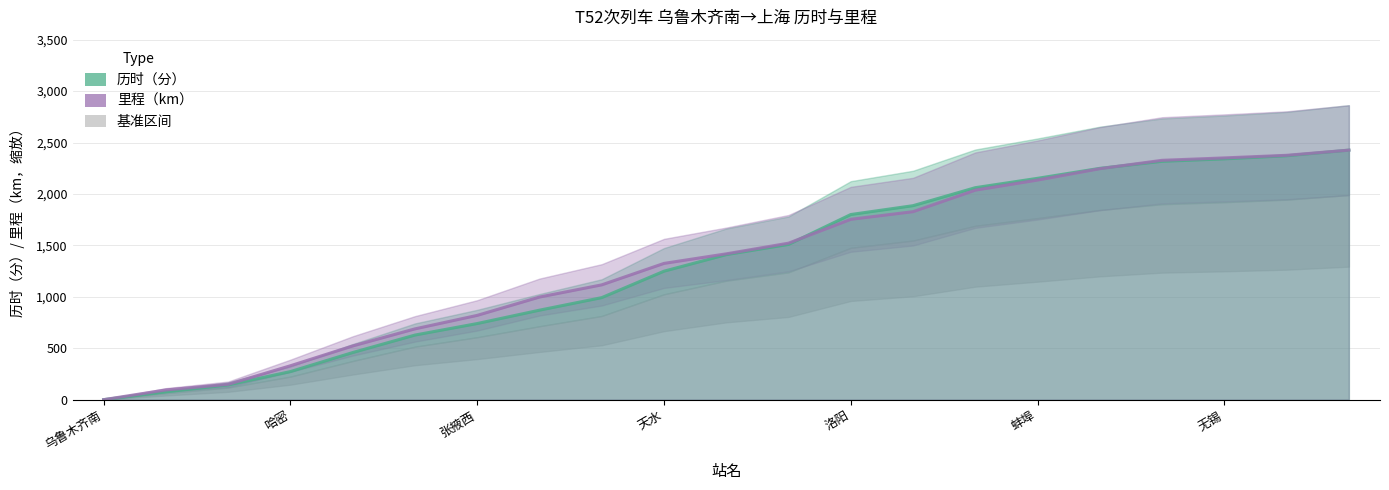

What is the sum of all 历时（分） values?

27951.0